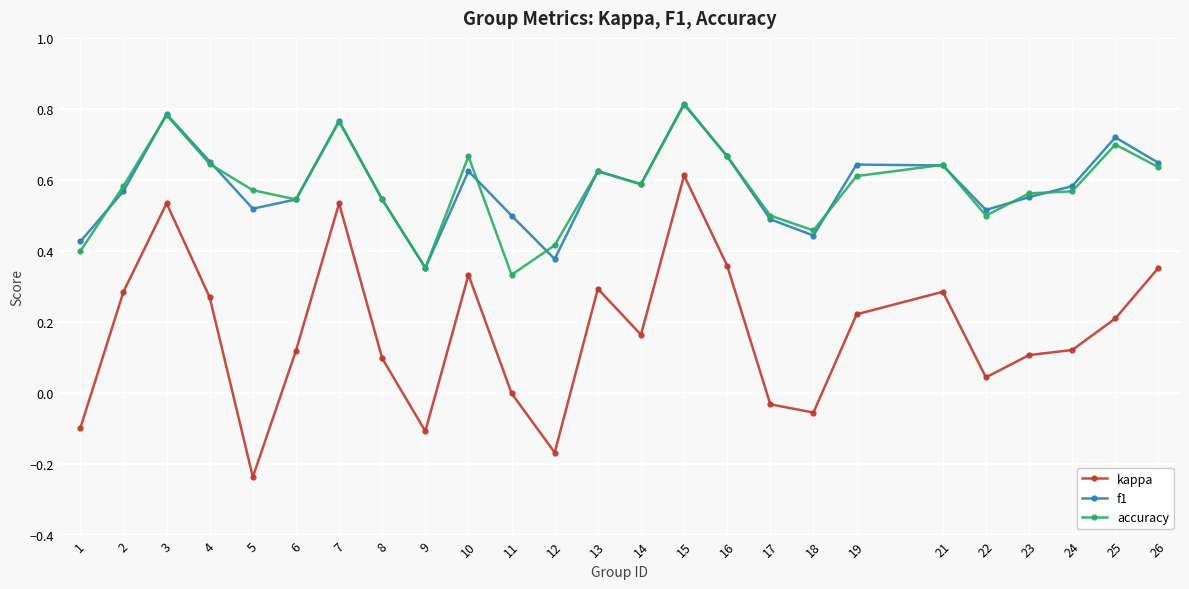

True or false: kappa and accuracy cross at least once.

False